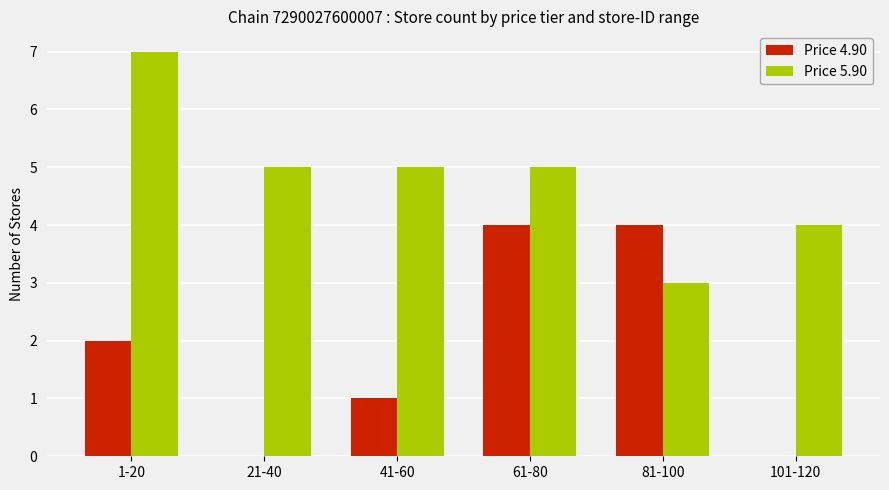

Which series has the largest total across all categories?

Price 5.90